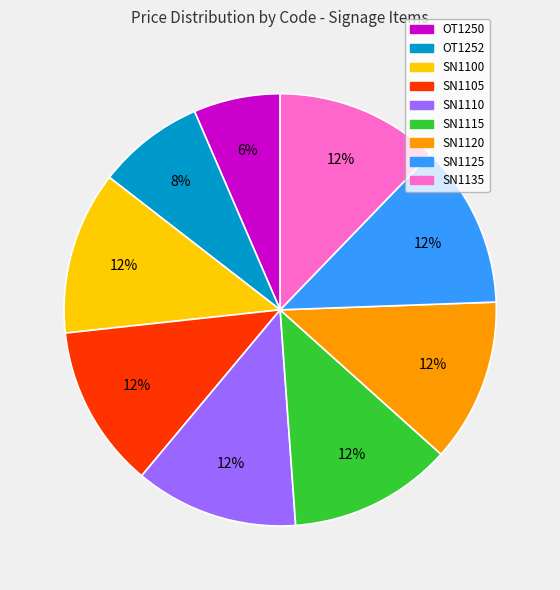

Does OT1250 represent more than half of the total?

No